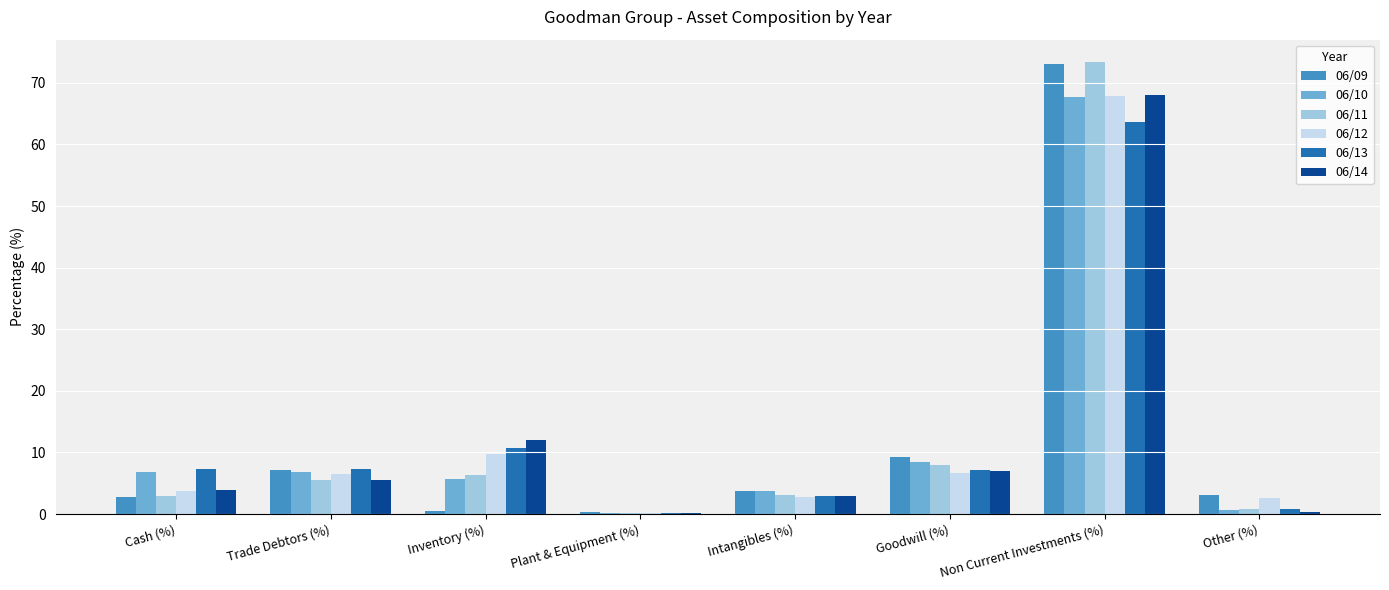

Is the value of 06/14 at Non Current Investments (%) greater than the value of 06/11 at Non Current Investments (%)?

No